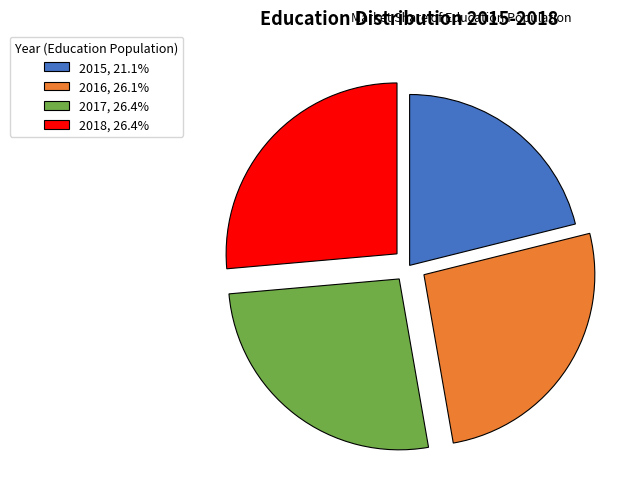

Does 2015, 21.1% account for over 50% of the chart?

No